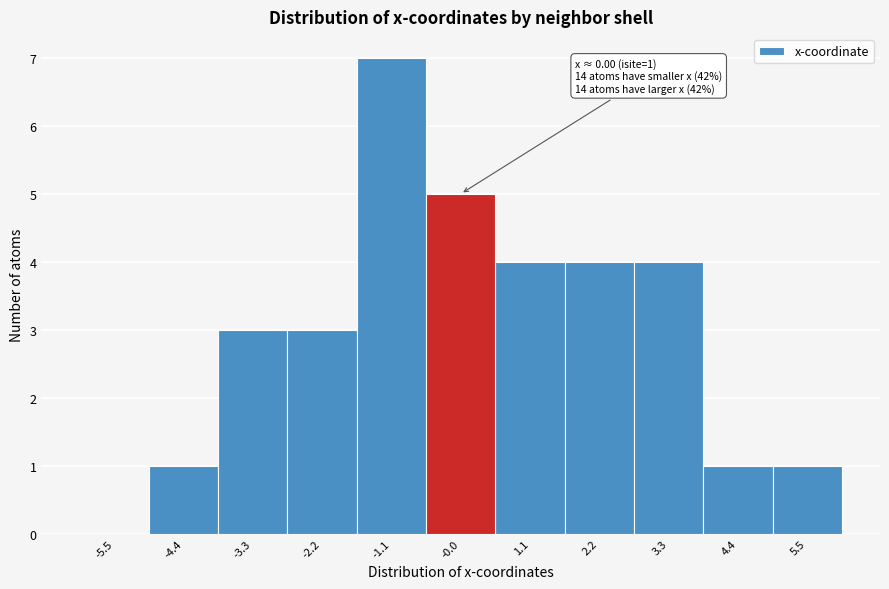

Over which range of the x-axis is the bar tallest?

-1.6 to -0.6